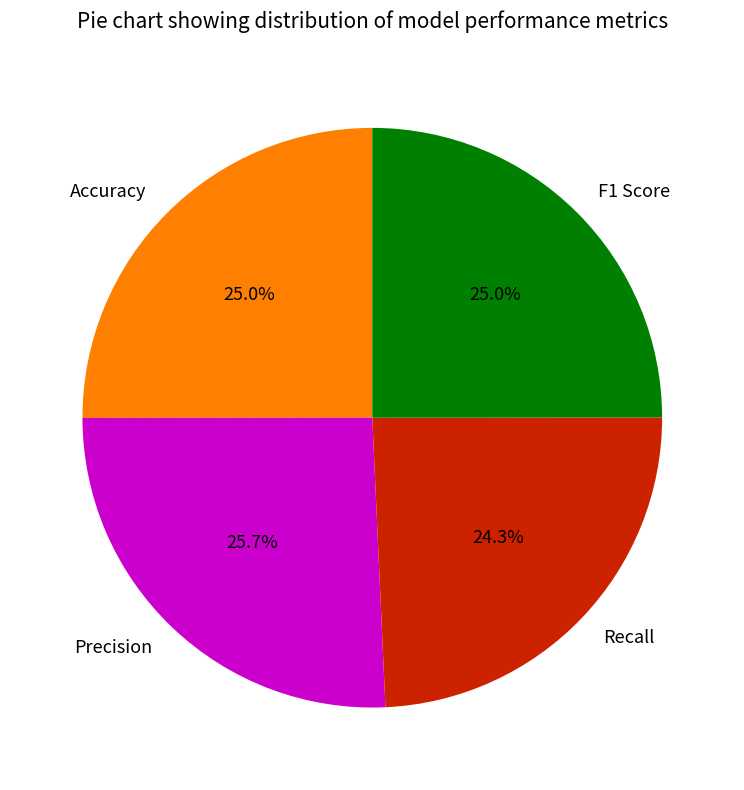

To the nearest percent, what is the combined percentage of Recall and Accuracy?

49%